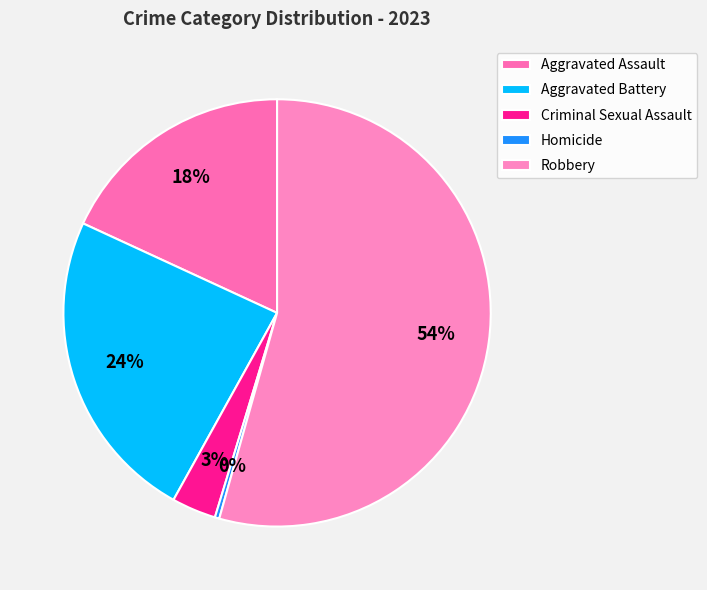

Rank the categories by value from highest to lowest.

Robbery, Aggravated Battery, Aggravated Assault, Criminal Sexual Assault, Homicide